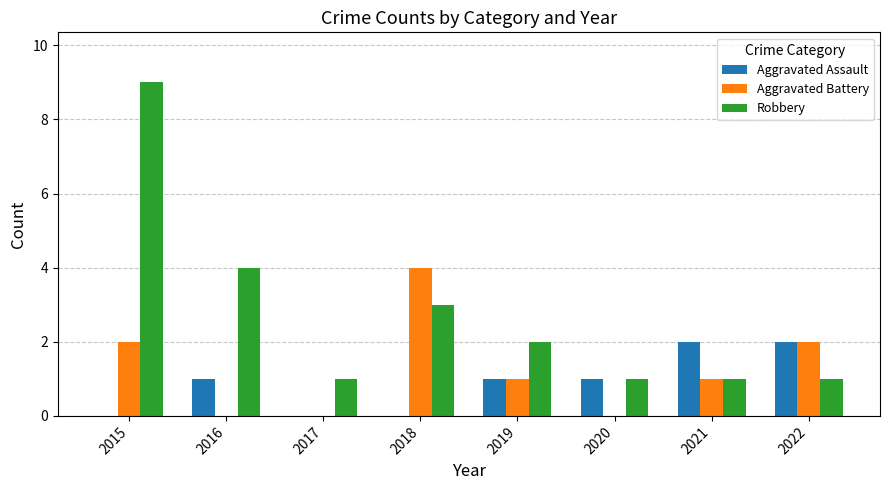

Is the value of Robbery at 2015 greater than the value of Aggravated Battery at 2016?

Yes